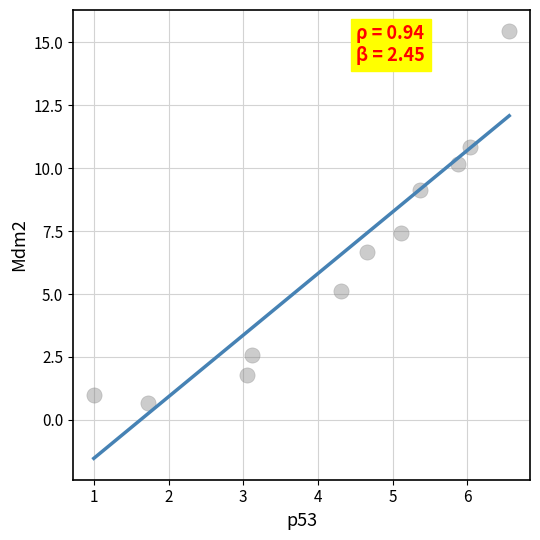

What Y value in the scatter plot is closest to 8?

7.4